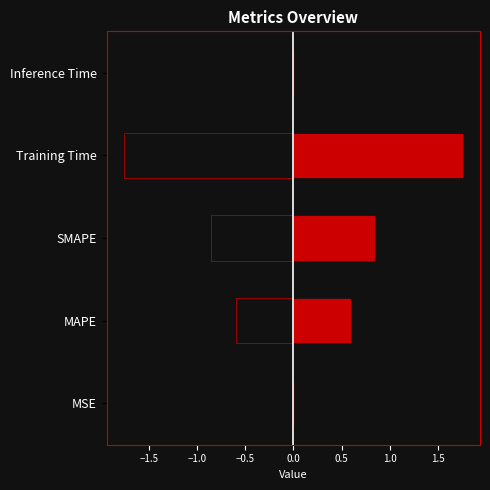

Which label corresponds to the largest value in the chart?

Training Time